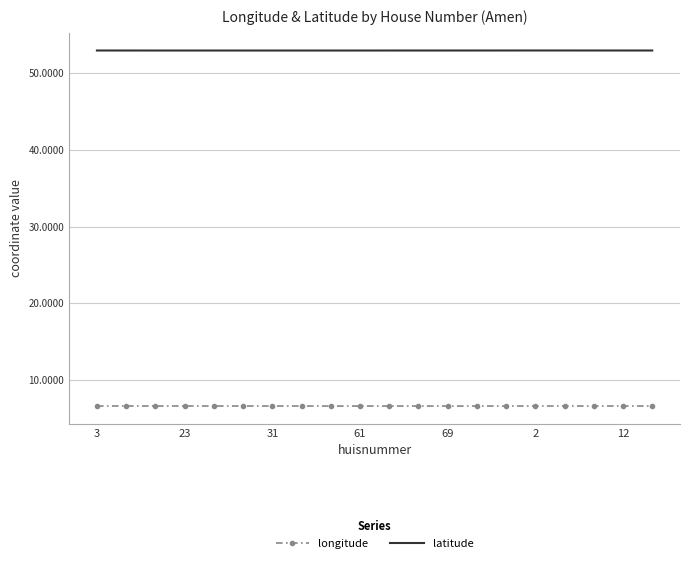

List the series in order of their overall mean, lowest first.

longitude, latitude